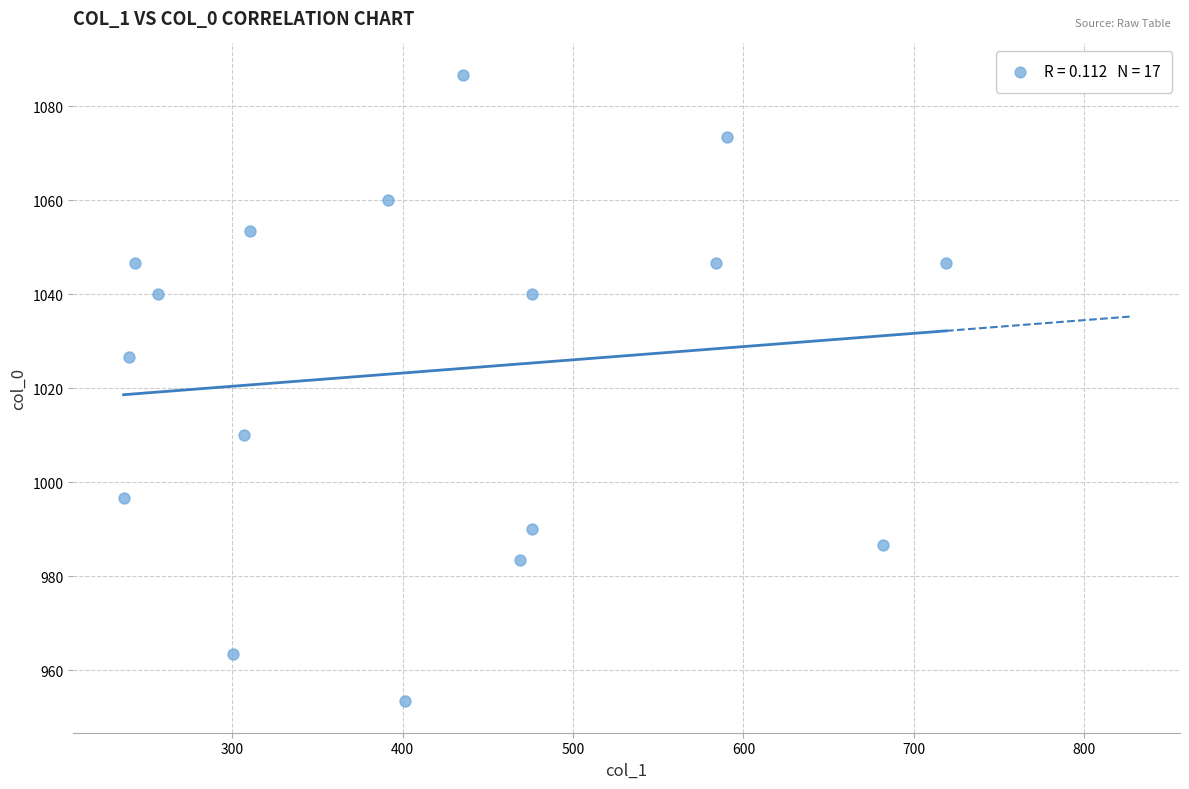

What Y value in the scatter plot is closest to 1020?

1026.7